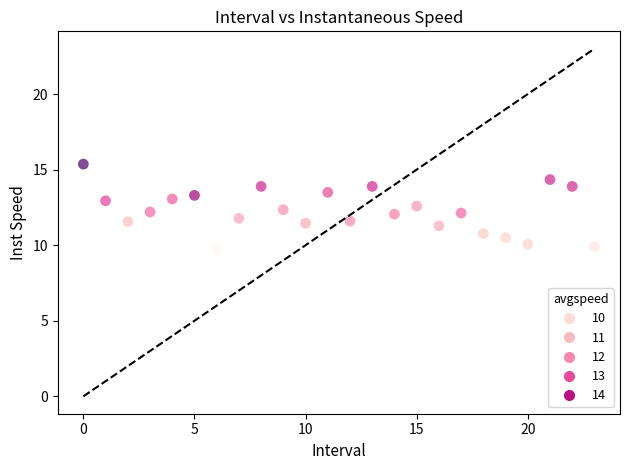

What is the range of Y values (max minus min)?

5.6